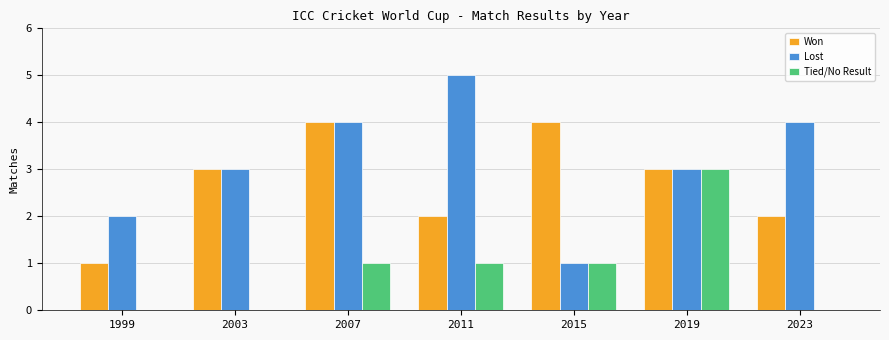

How many series are shown in this chart?

3